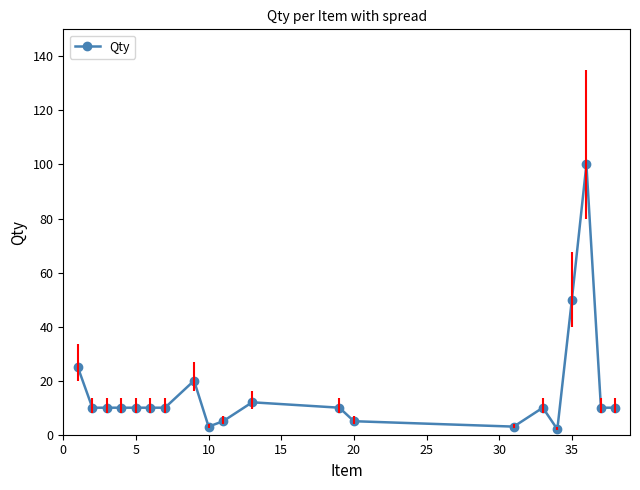

How many categories are shown in the chart?

20